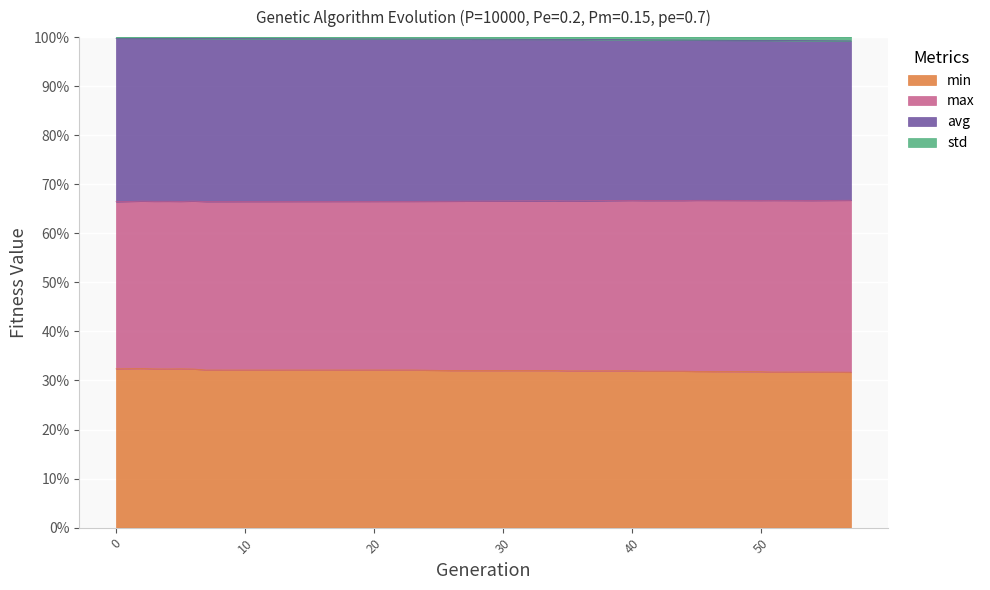

Which series changed the most between 26 and 35?

avg